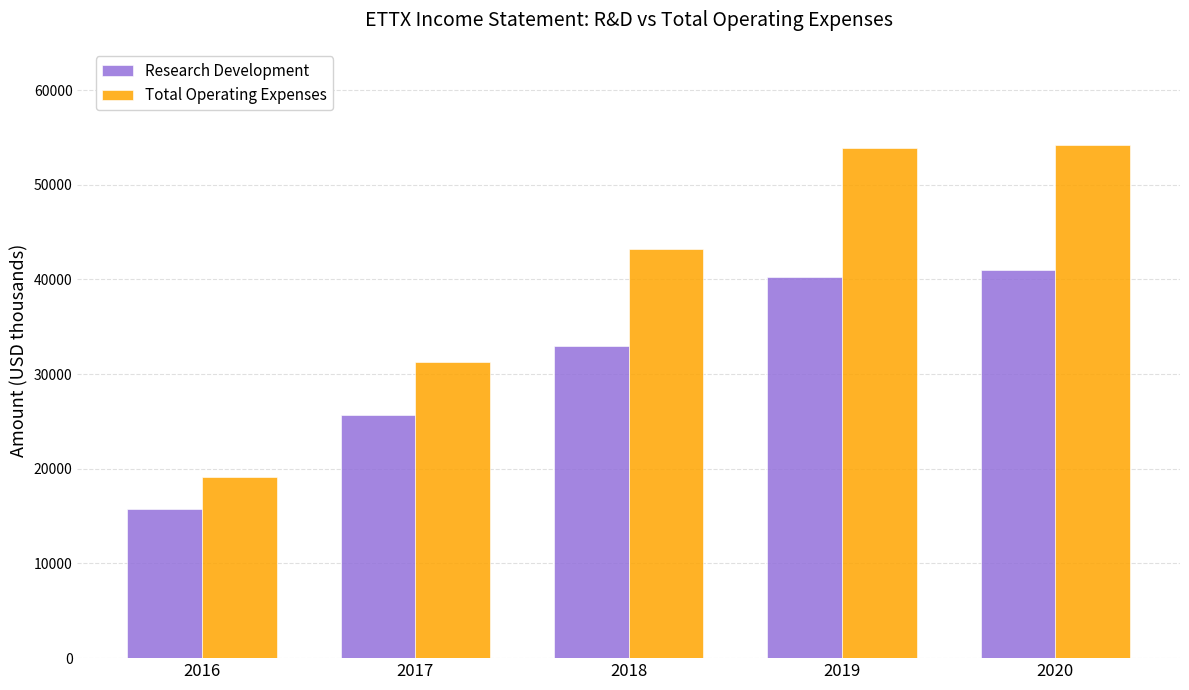

At how many categories does at least one series exceed 20296?

4